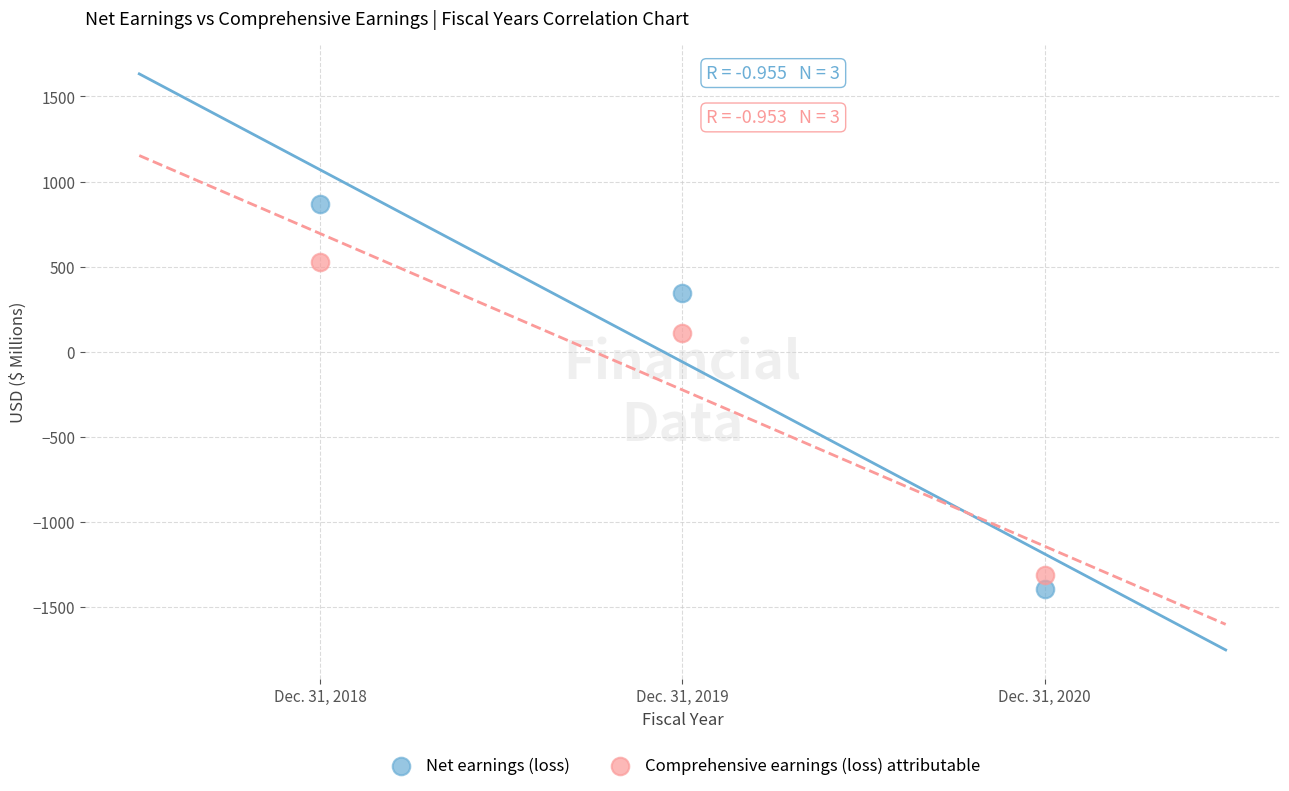

Across all data points, what is the range of Y values (max minus min)?

2256